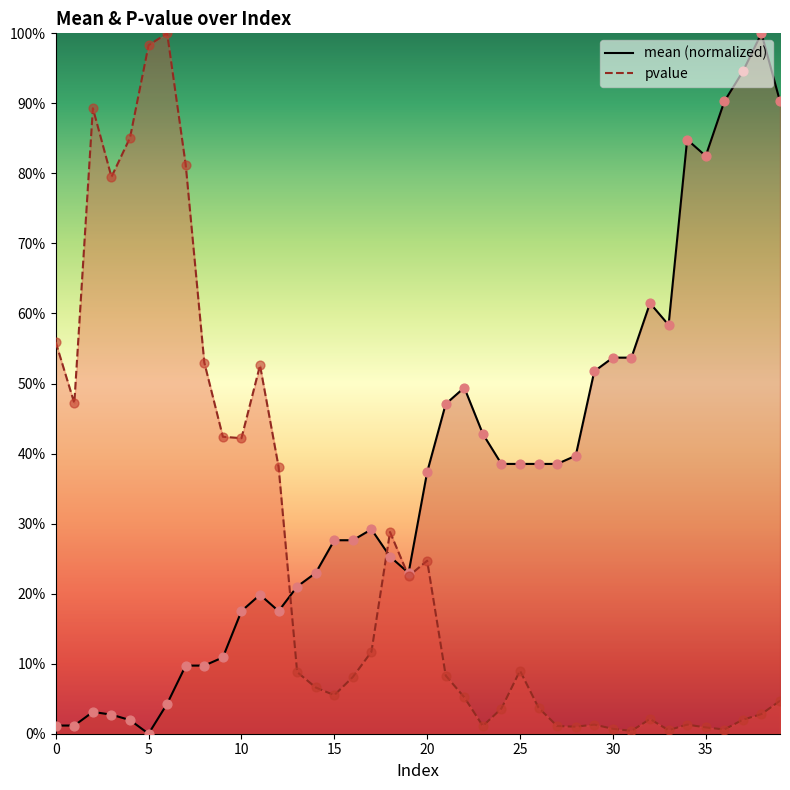

At which category is the sum across all series the highest?

6